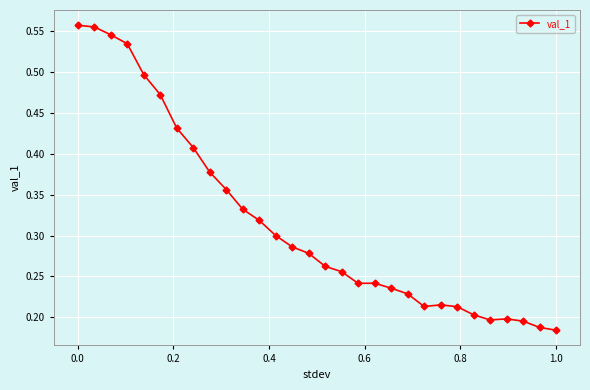

How many values are between 0 and 1?

30